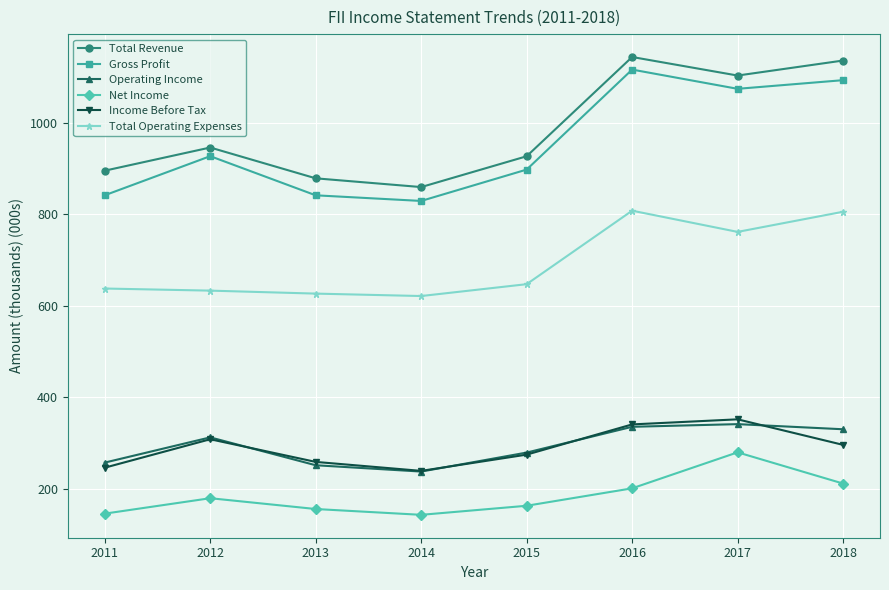

True or false: Gross Profit has more than 1 points higher than both neighbors.

True